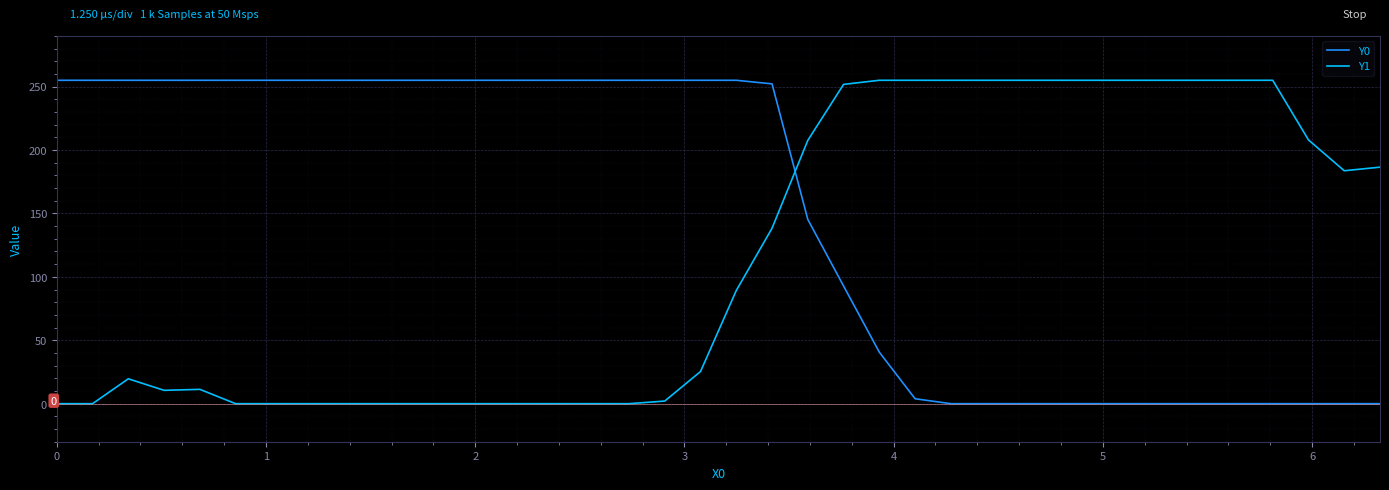

True or false: Y0 and Y1 intersect in this chart.

True